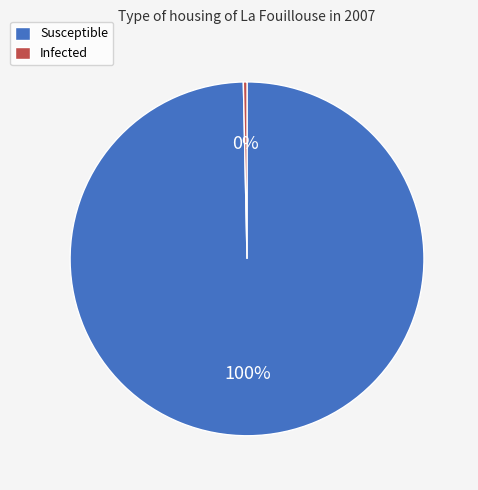

What percentage is the Susceptible slice, to the nearest percent?

100%